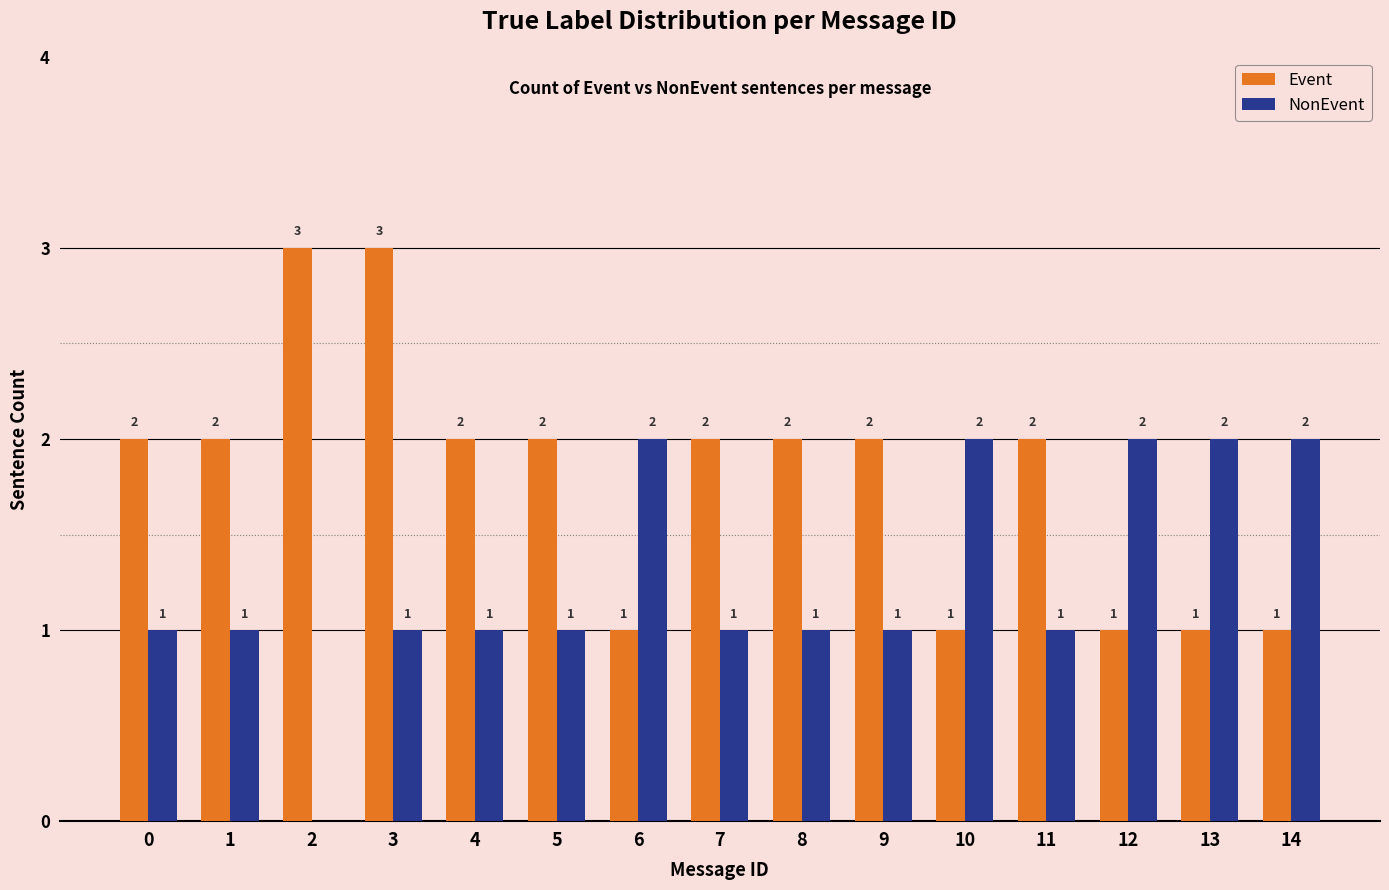

At which category is the sum across all series the highest?

3